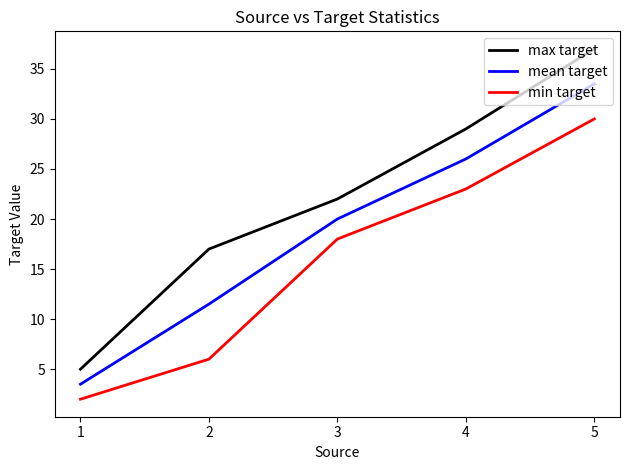

What is the sum of all mean target values?

94.5